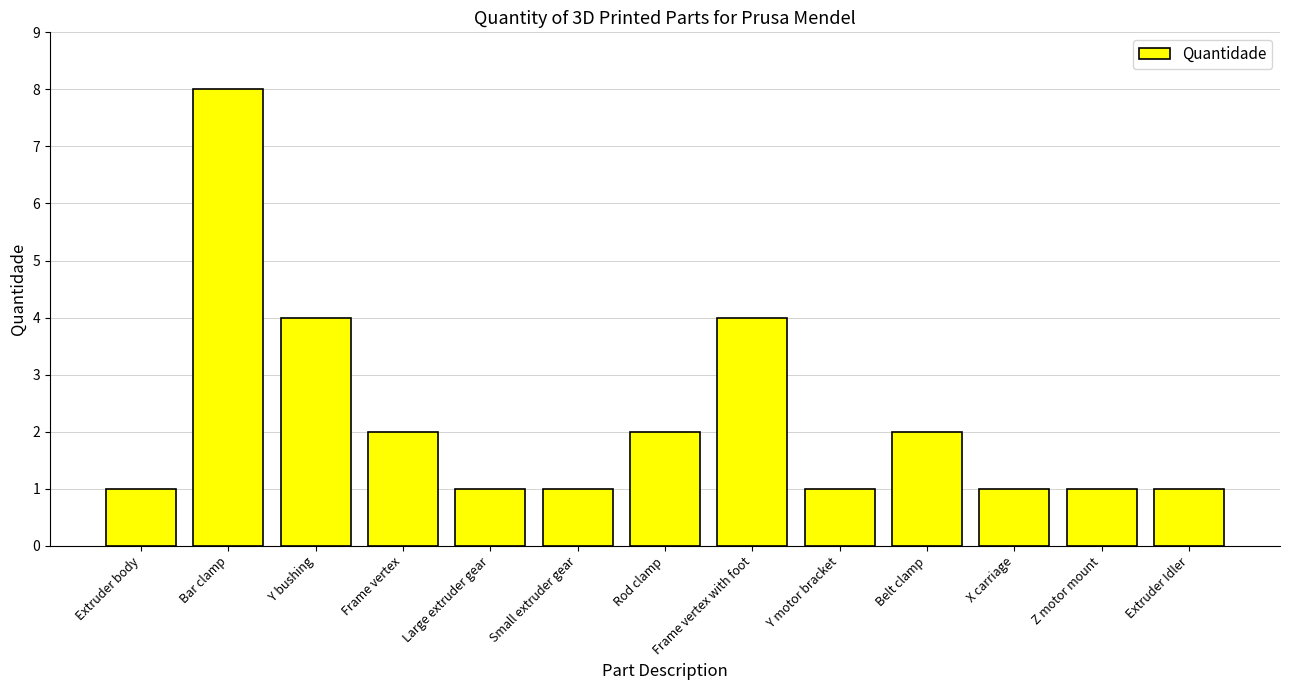

What is the label of the 6th bar from the right?

Frame vertex with foot